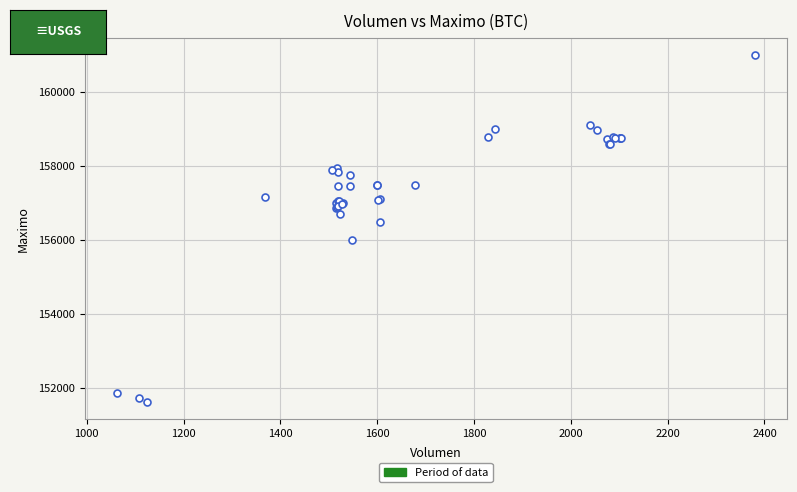

What Y value in the scatter plot is closest to 156316?

156500